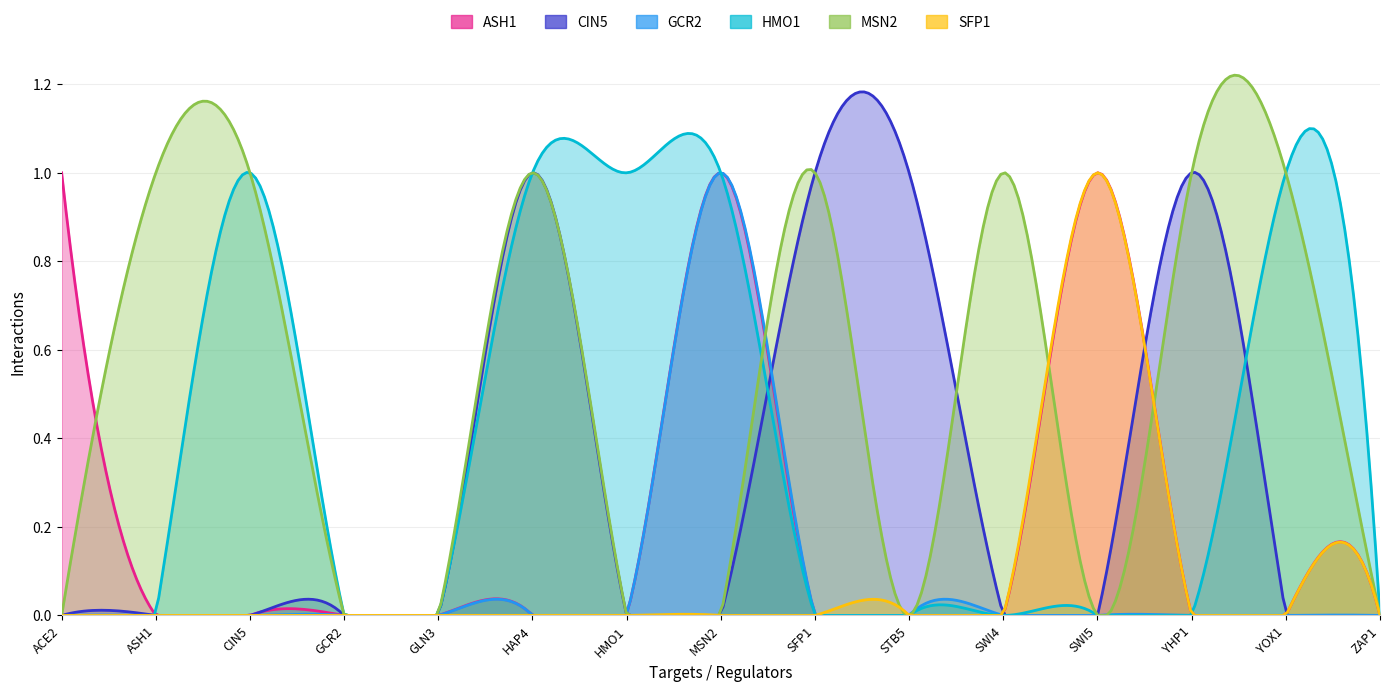

What position from the left is SWI4?

11